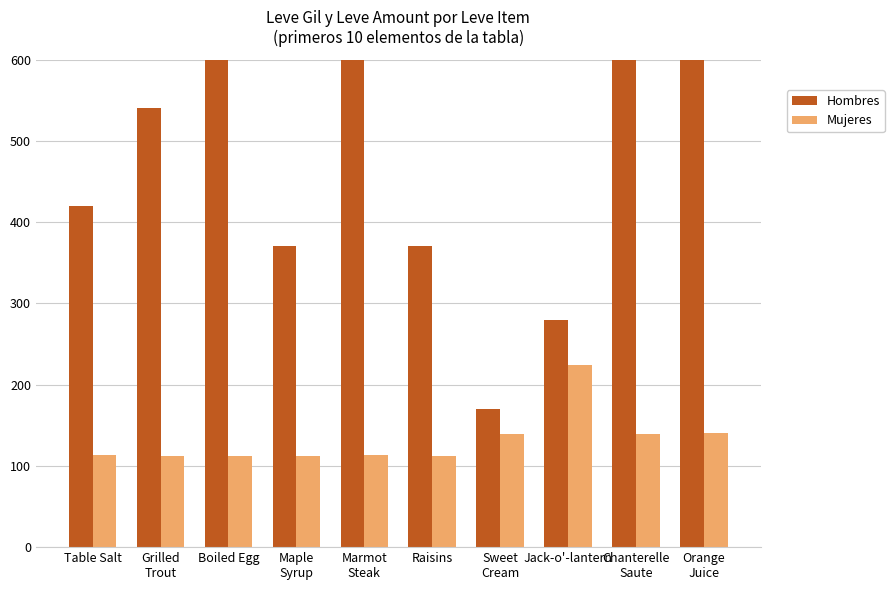

Between Jack-o'-lantern and Sweet
Cream, which is larger?

Jack-o'-lantern